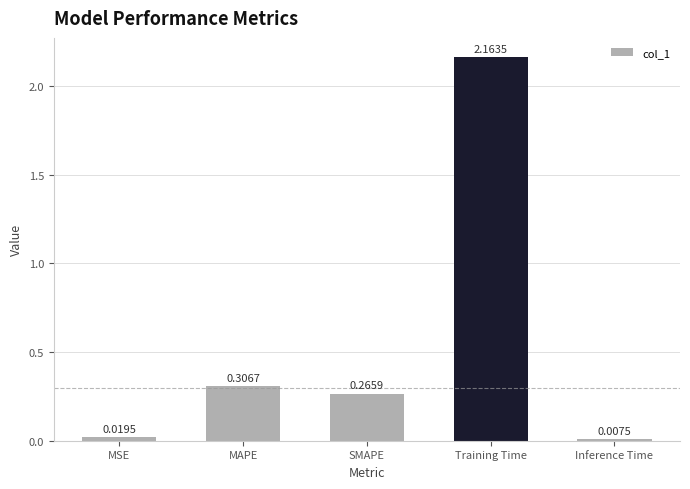

List the labels in order of value, largest first.

Training Time, MAPE, SMAPE, MSE, Inference Time